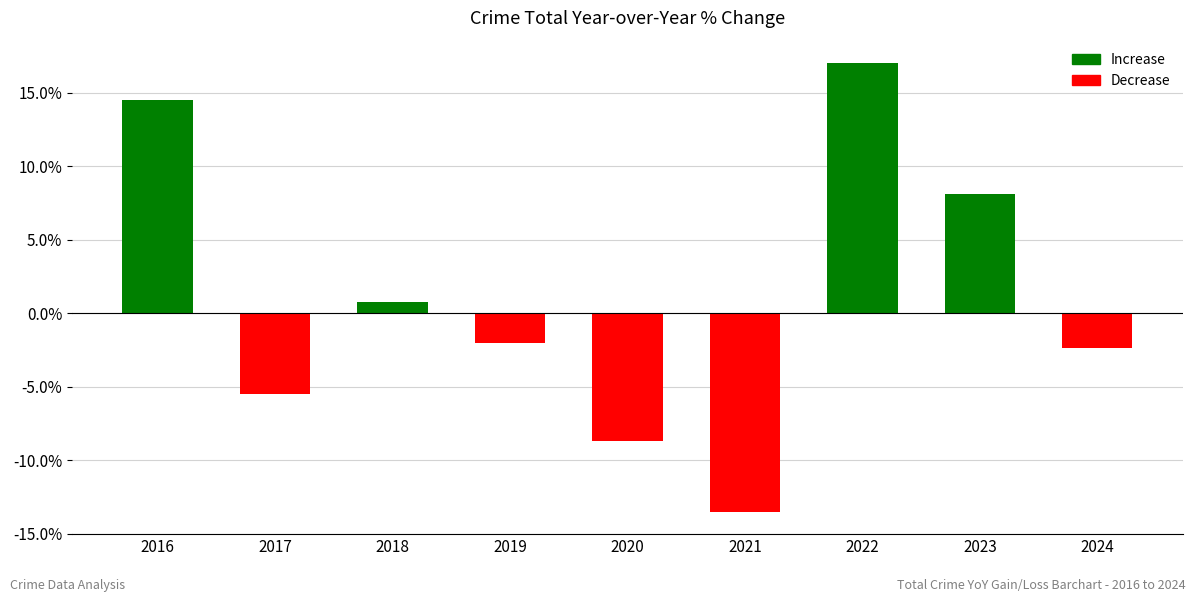

Count the number of data series in this chart.

1